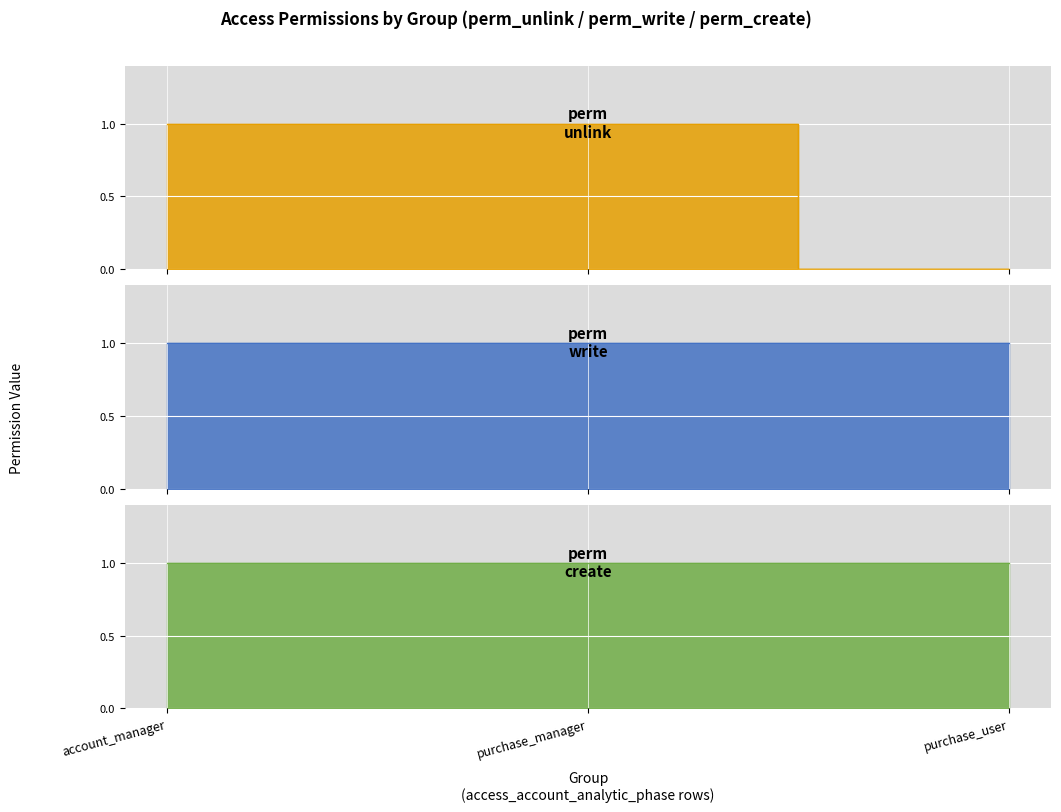

True or false: perm_unlink_line has a value of 1 at purchase_user.

False